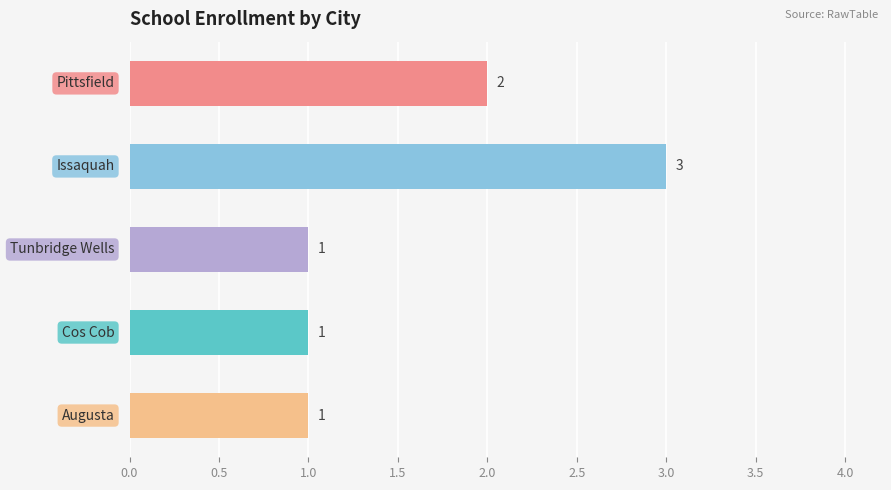

How many values are between 1 and 2?

4